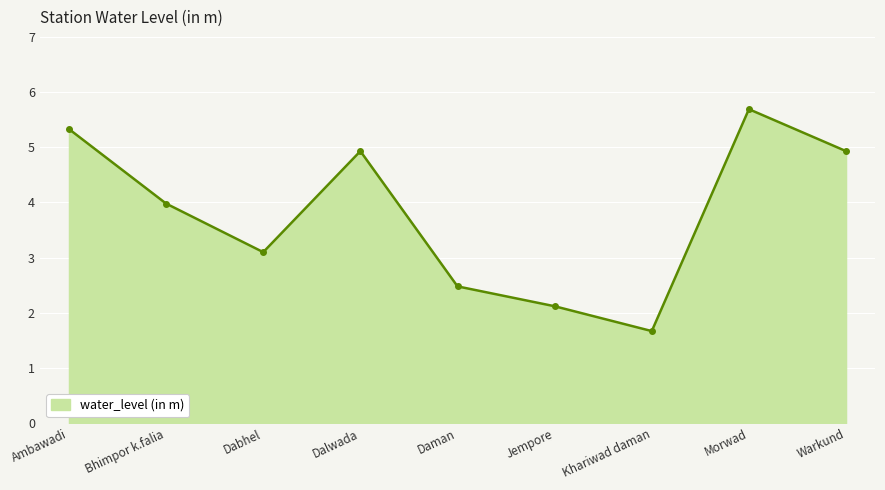

What position from the right is Bhimpor k.falia?

8